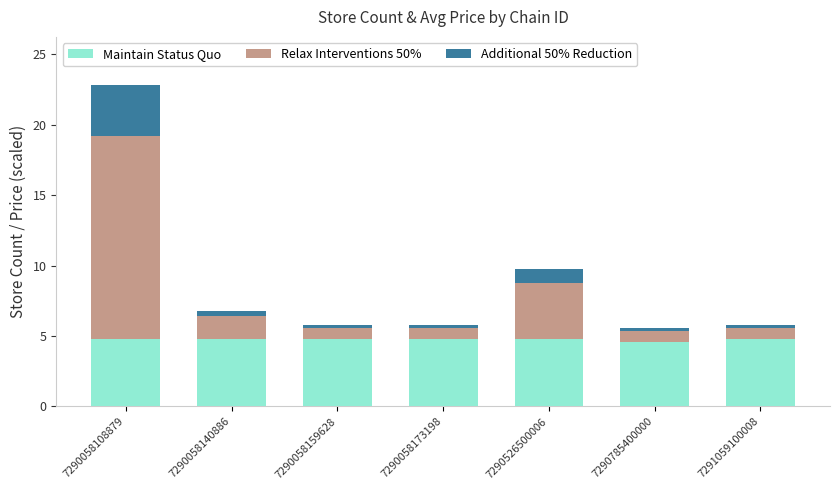

At which category is the sum across all series the highest?

7290058108879